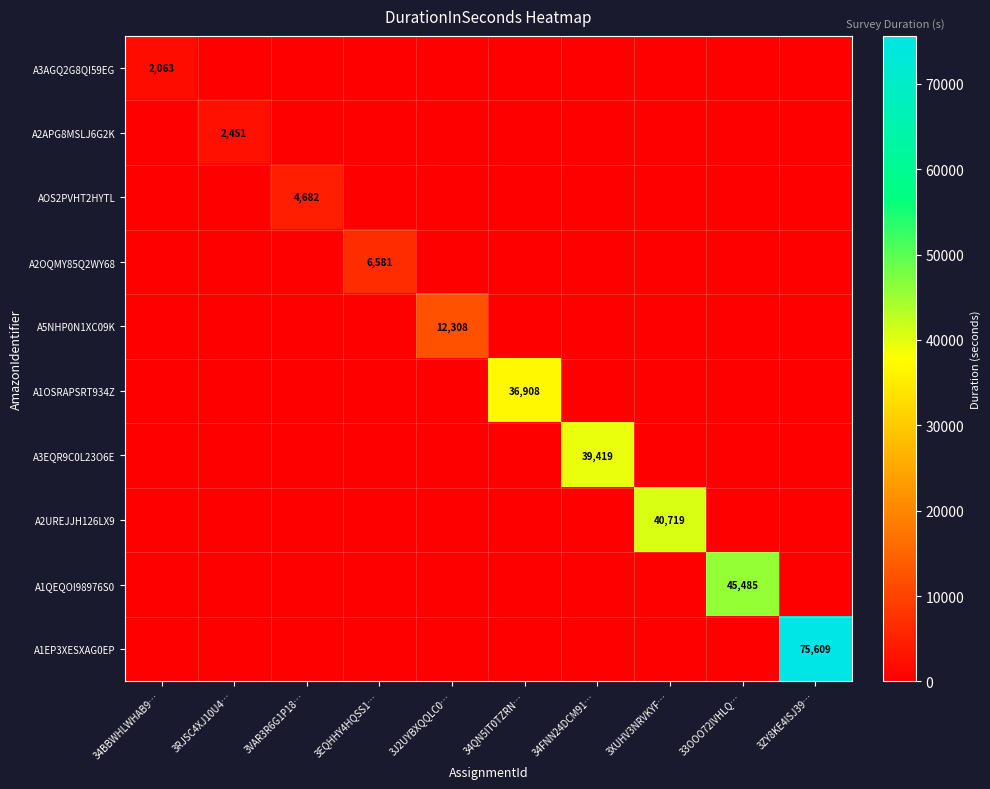

How many categories are shown in the chart?

10